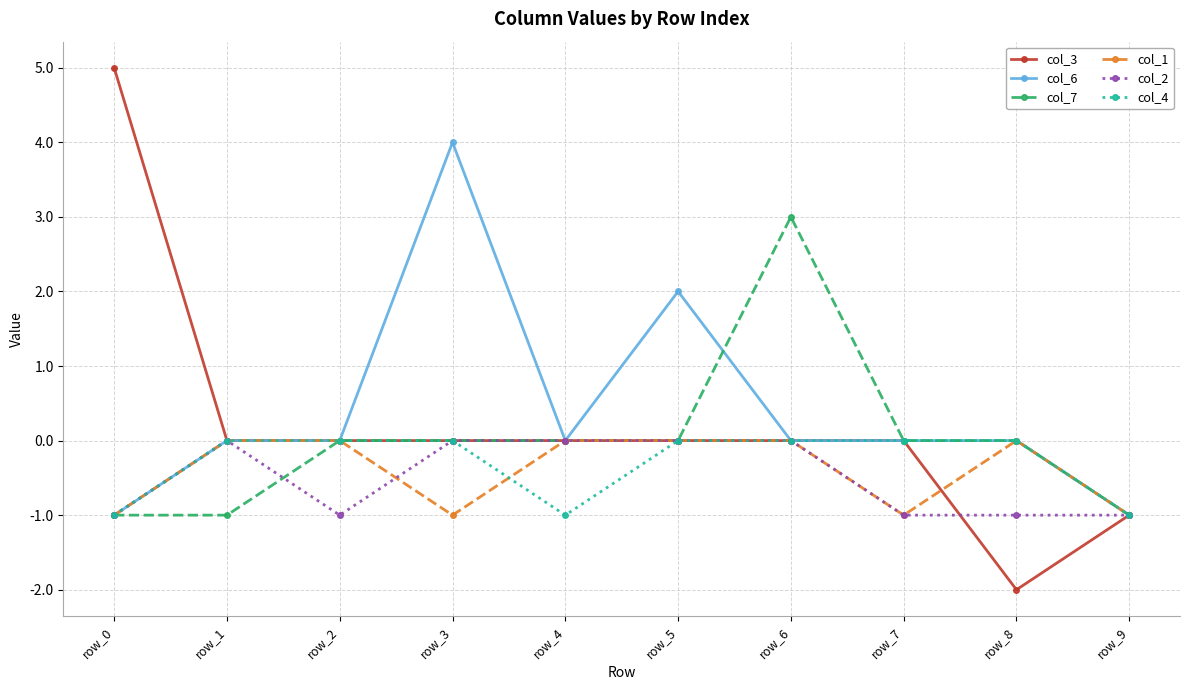

At which category does the chart reach its minimum across all series?

row_8